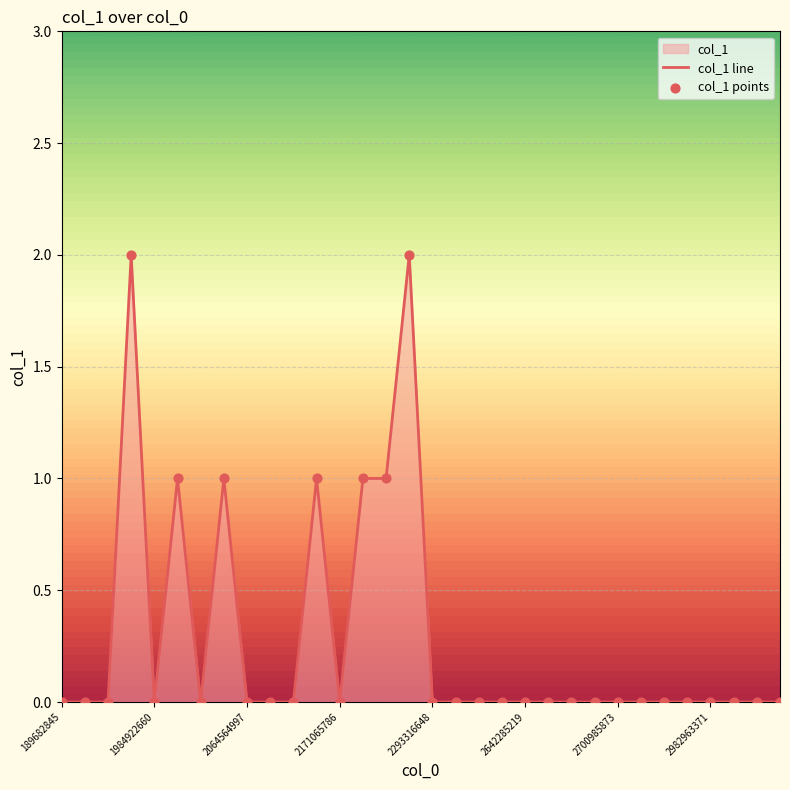

At how many categories does at least one series exceed 0?

7